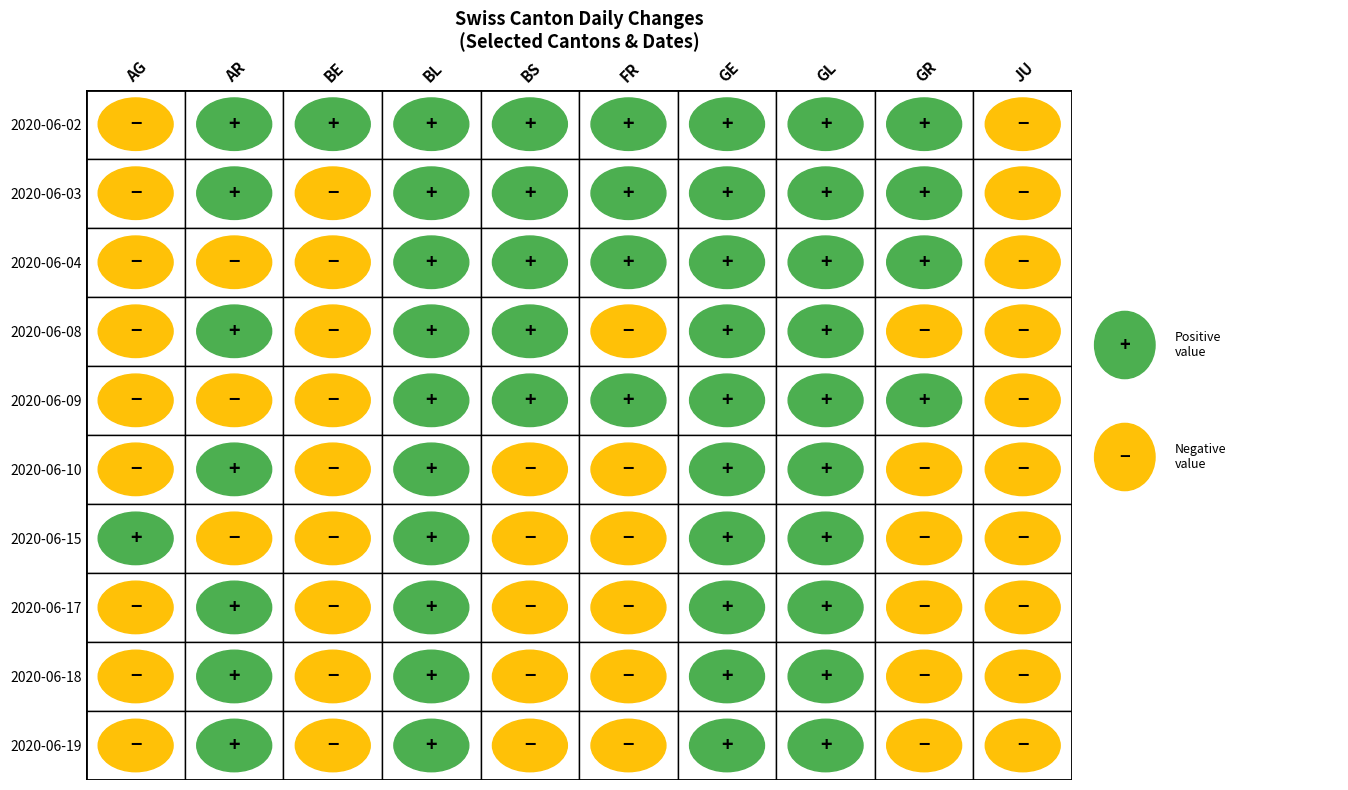

At how many categories does at least one series exceed -4?

10